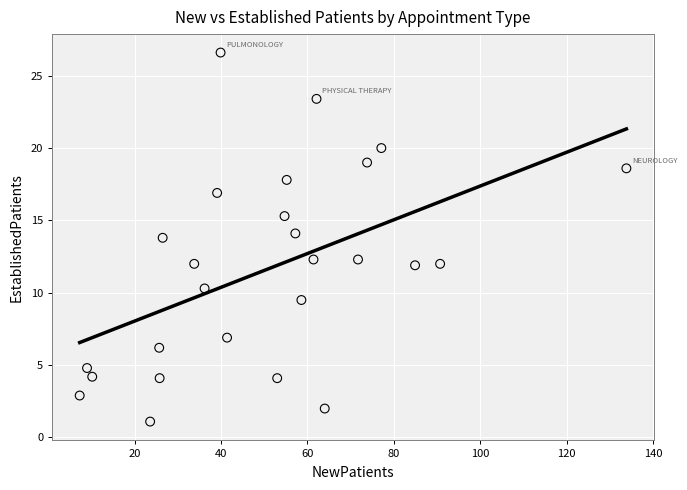

What is the range of Y values (max minus min)?

25.5